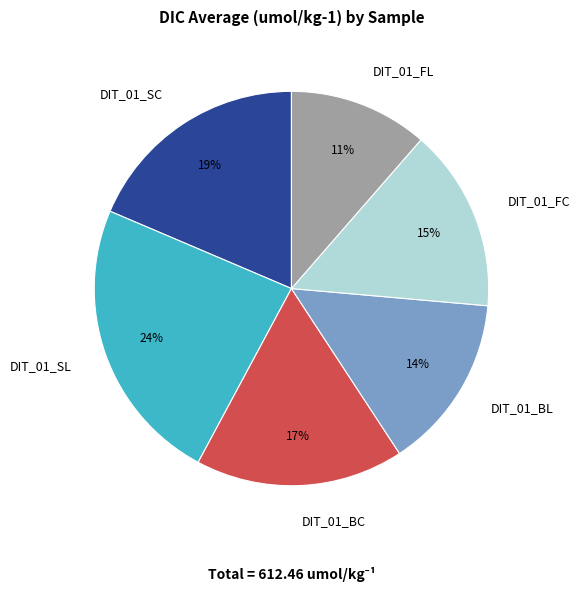

Between DIT_01_BL and DIT_01_FL, which is larger?

DIT_01_BL